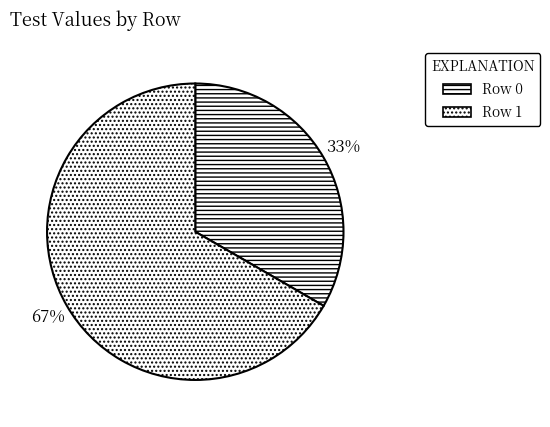

What percentage is NOT represented by Row 1?

33.3%